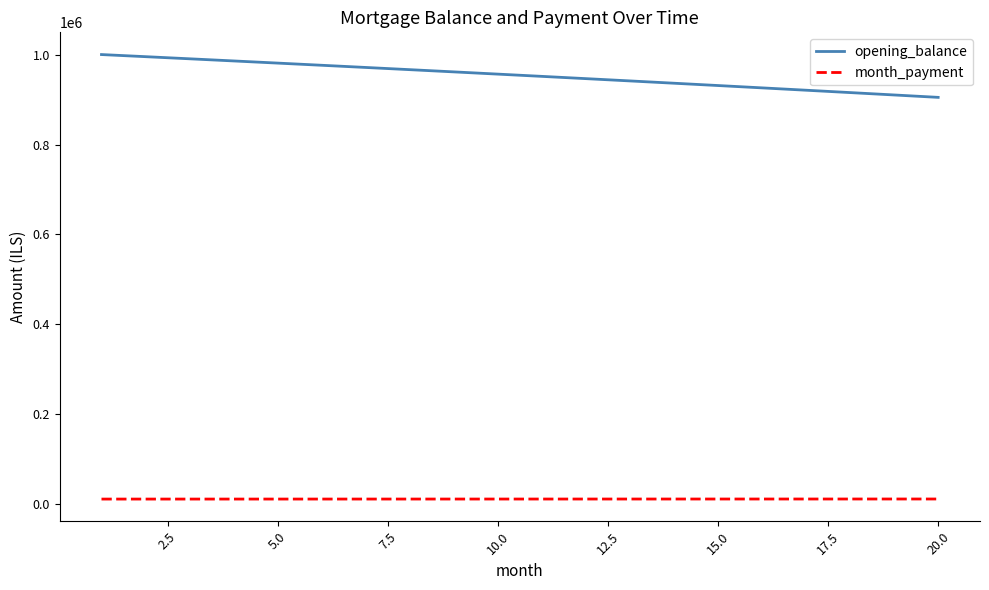

Which series has the largest range (max minus min)?

opening_balance